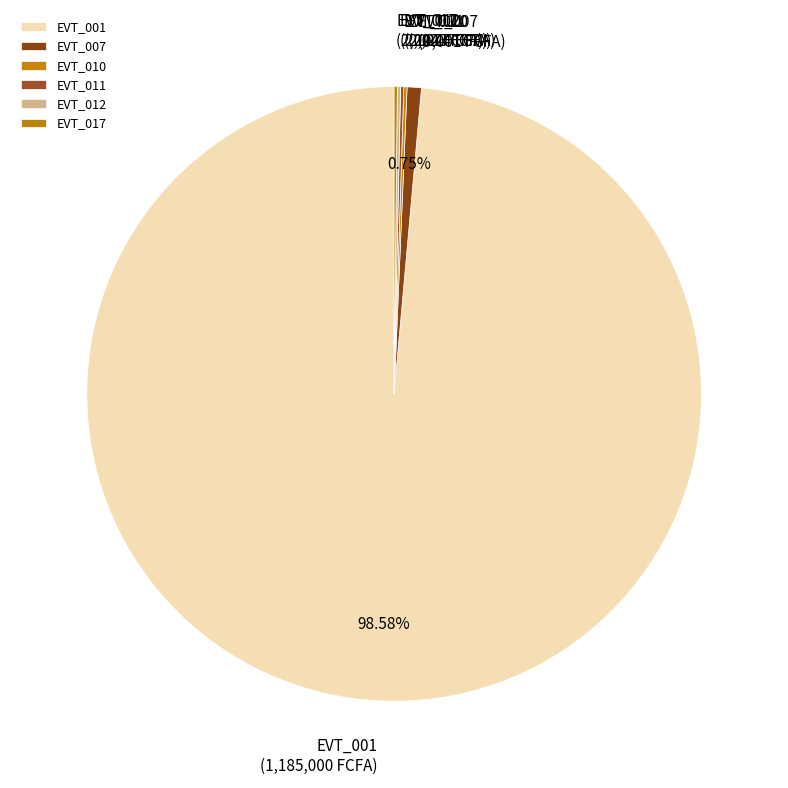

To the nearest percent, what percentage of the pie is EVT_007?

1%